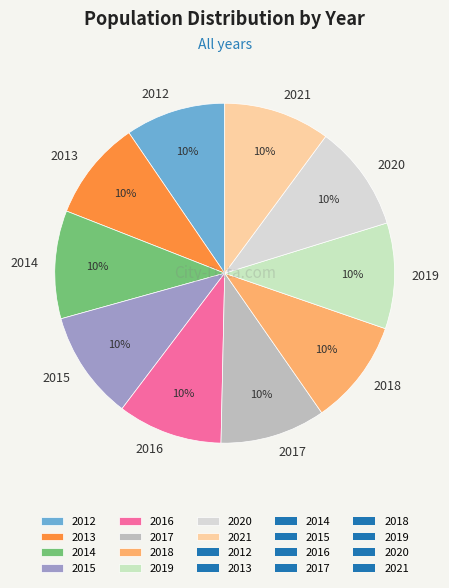

True or false: 2019 accounts for 1% of the total.

False